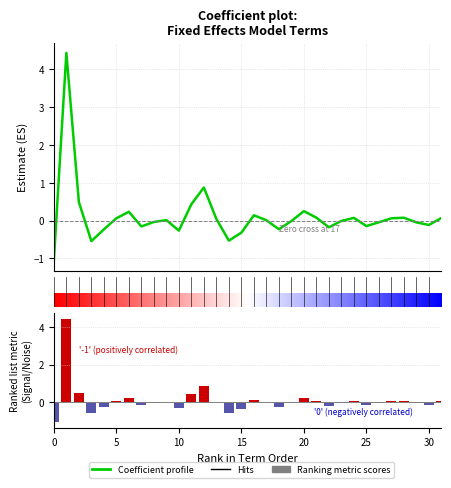

Are the bars horizontal?

No